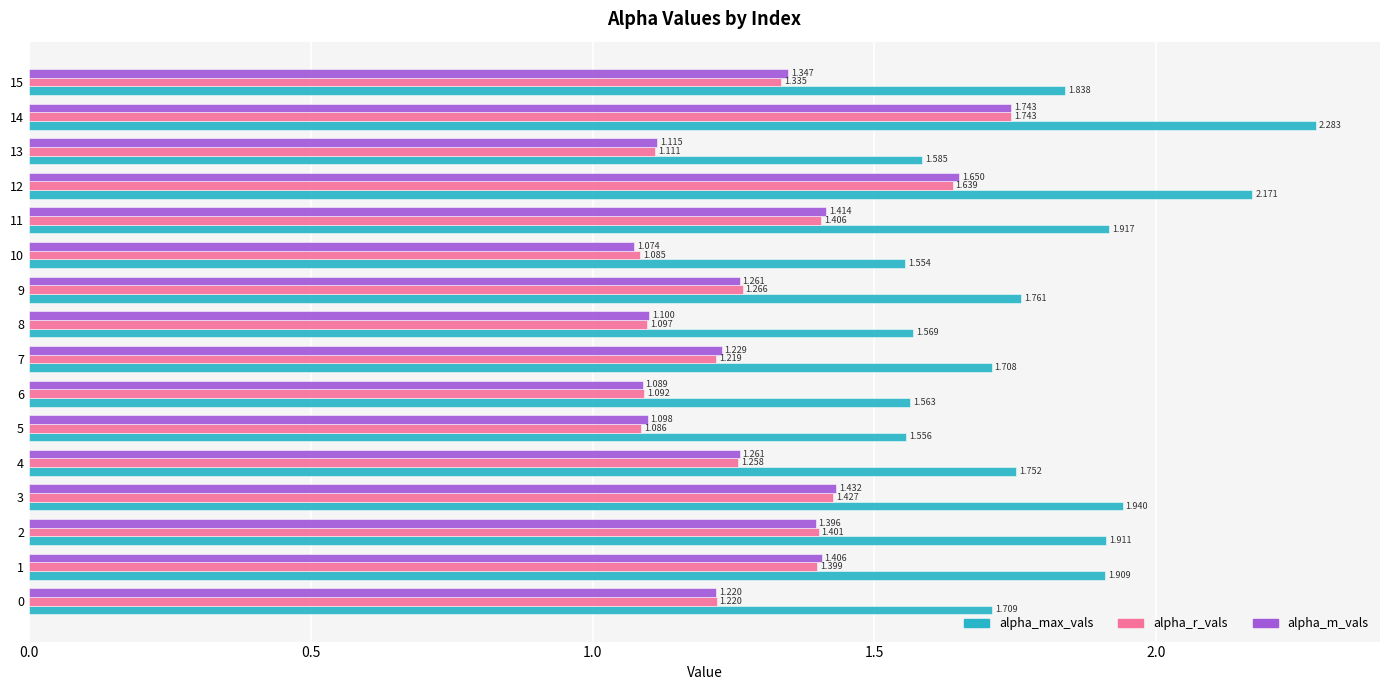

Which series has the largest range (max minus min)?

alpha_max_vals